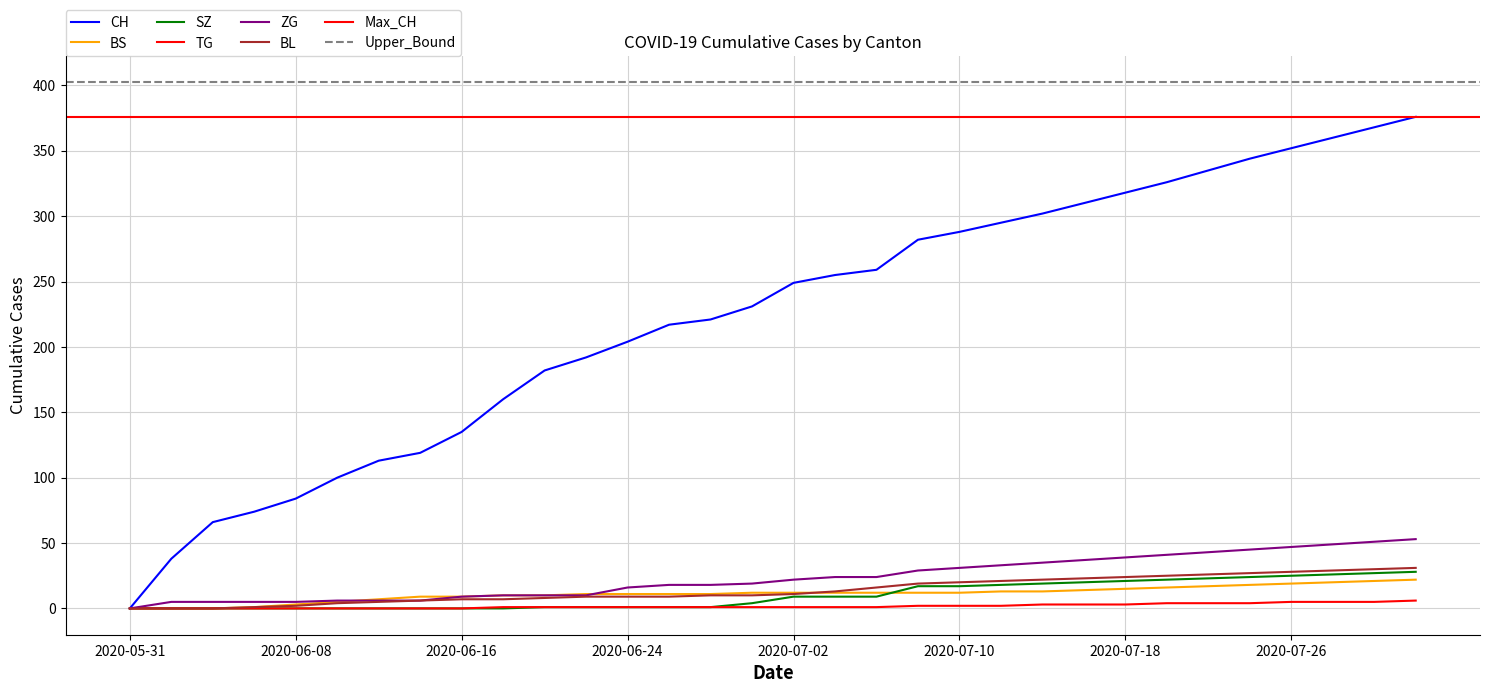

Which category has the highest value across all series?

2020-08-01